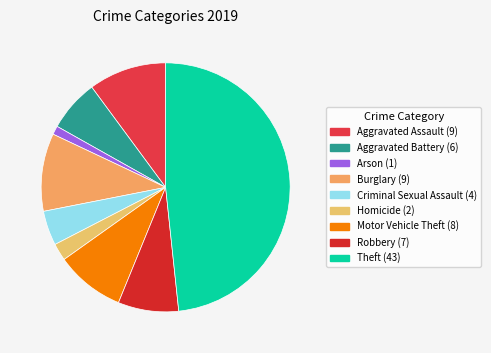

What is the ratio of the value at Arson to the value at Motor Vehicle Theft?

0.1